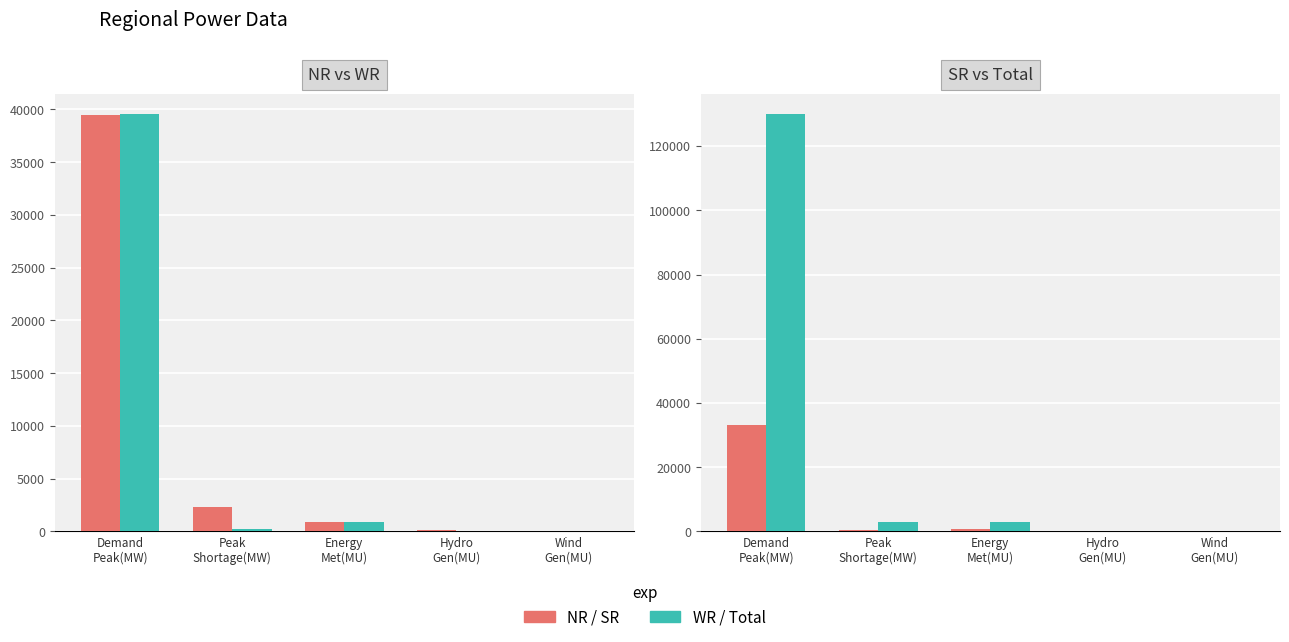

What is the label of the 5th bar from the right?

Demand
Peak(MW)